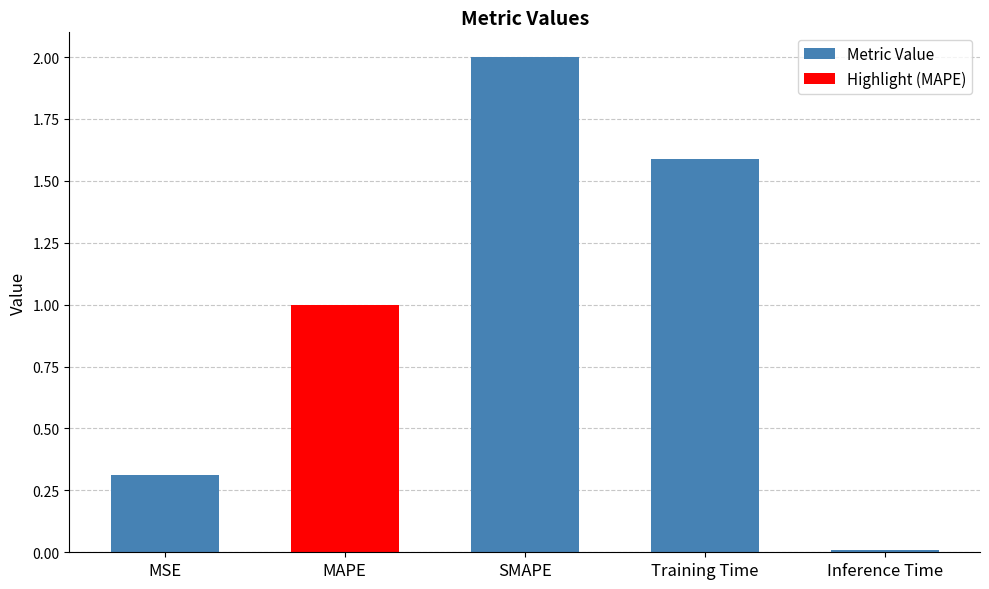

What is the sum of the values at Training Time and MAPE?

2.6